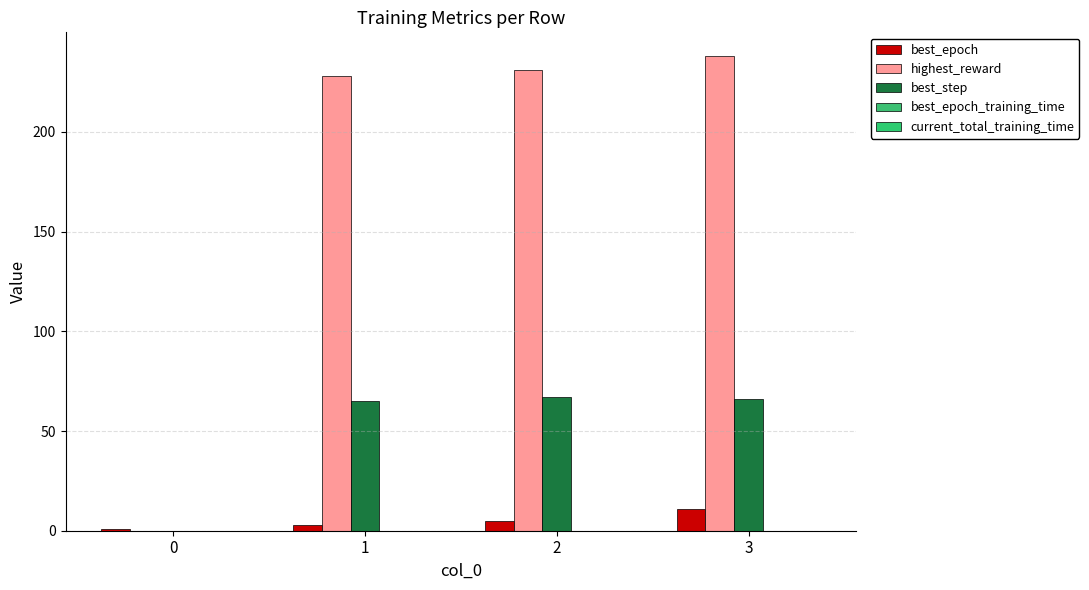

How many series are shown in this chart?

5